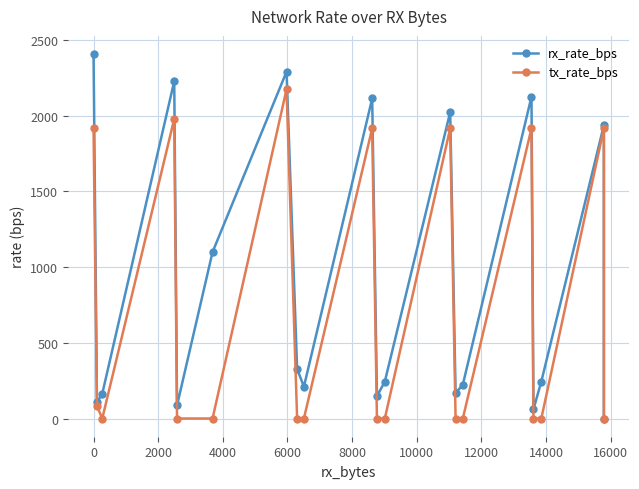

The tx_rate_bps series shows 1378 at 14. True or false?

False